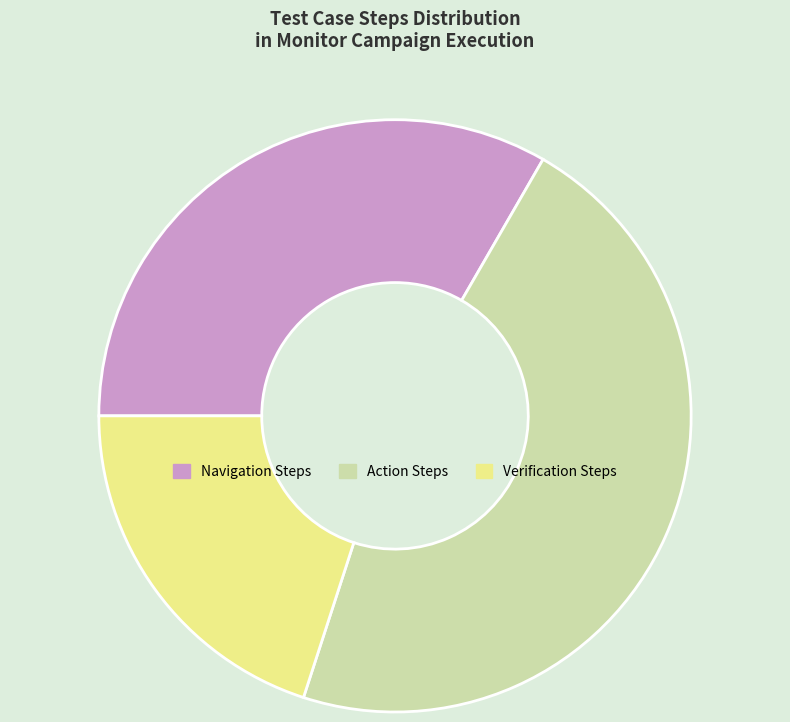

Is it true that Action Steps is 47% of the pie?

True